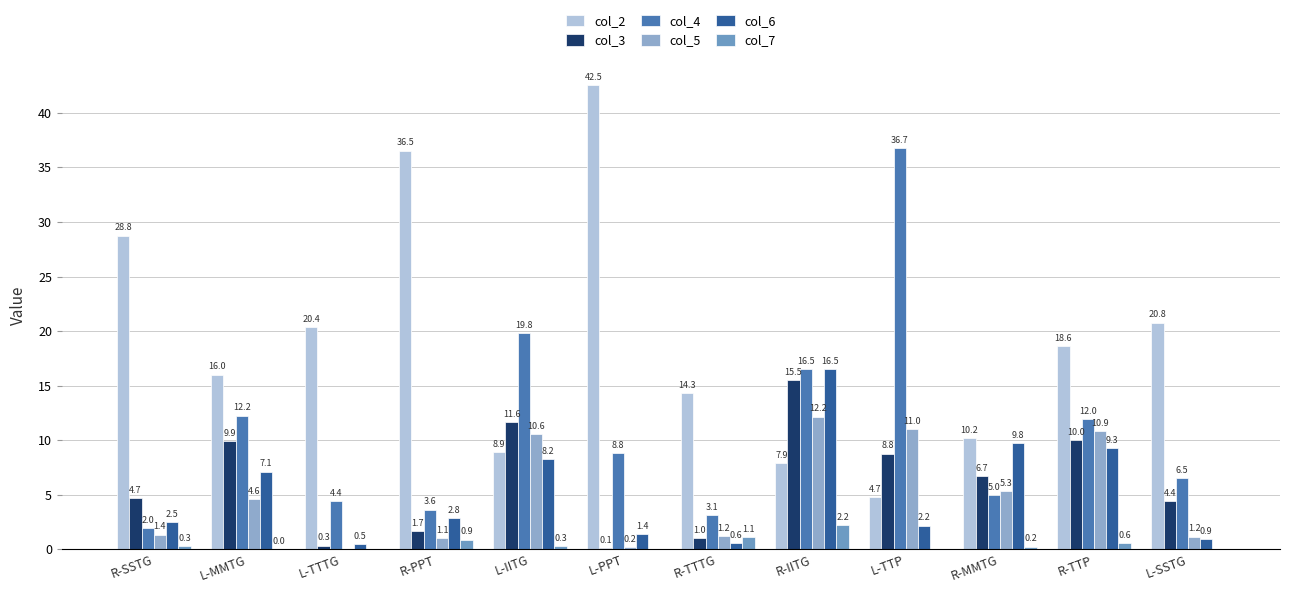

Which category has the lowest value across all series?

L-TTTG